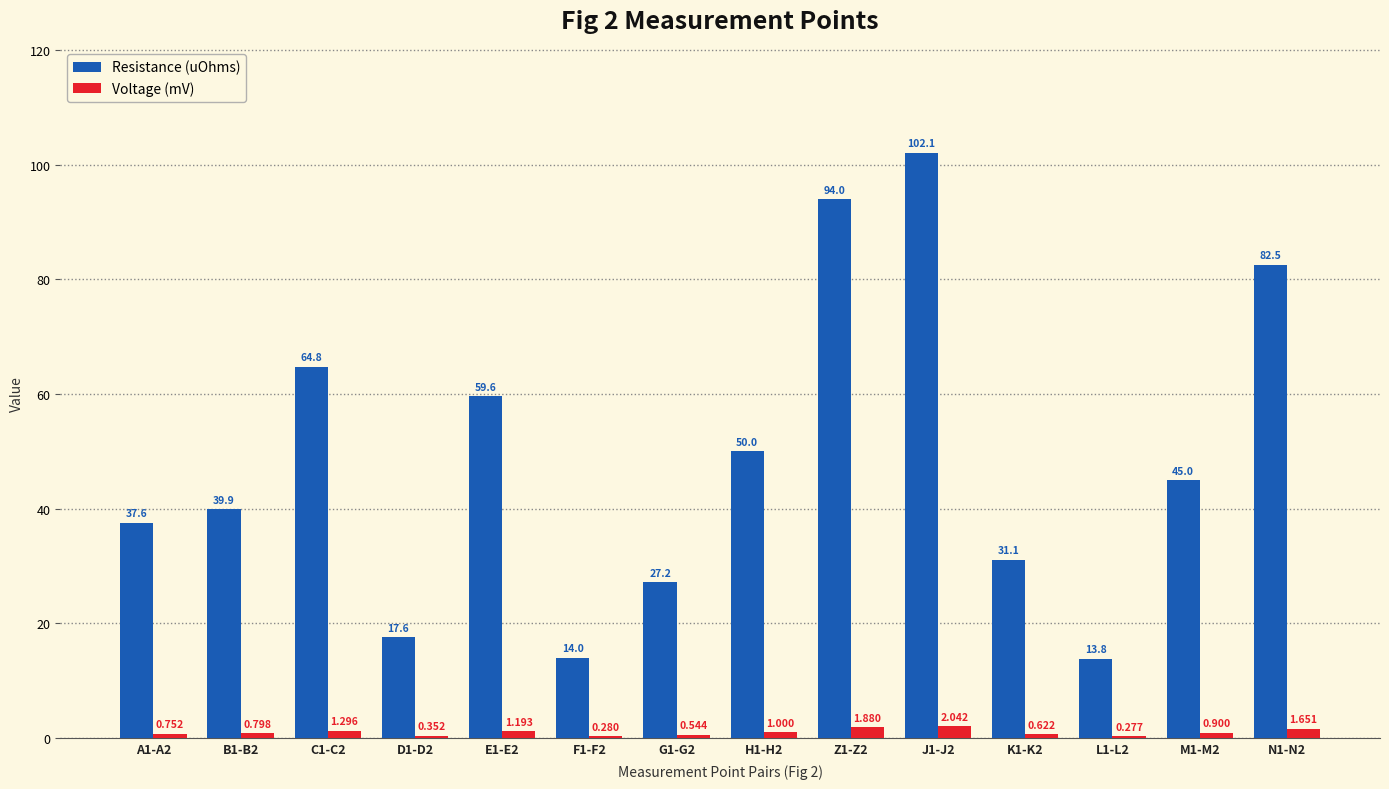

Is the value of Voltage (mV) at J1-J2 greater than the value of Resistance (uOhms) at A1-A2?

No